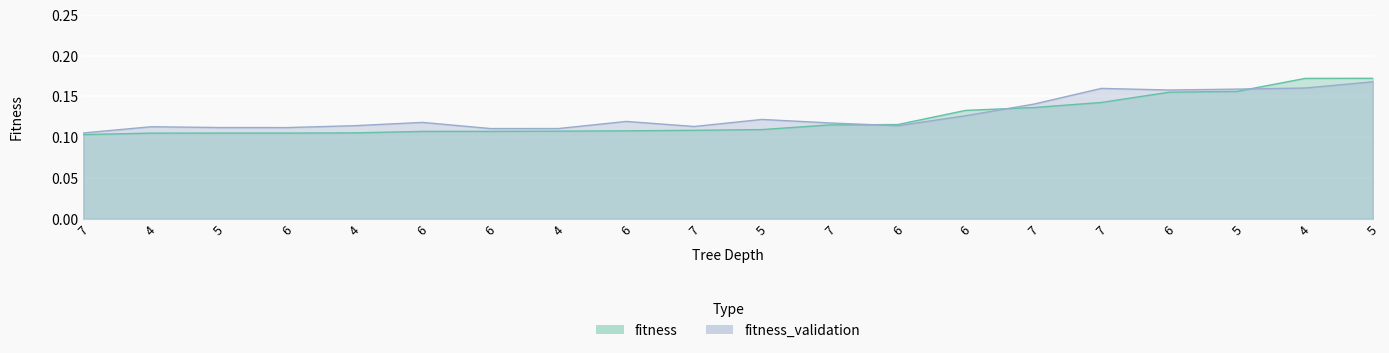

Count the number of data series in this chart.

2